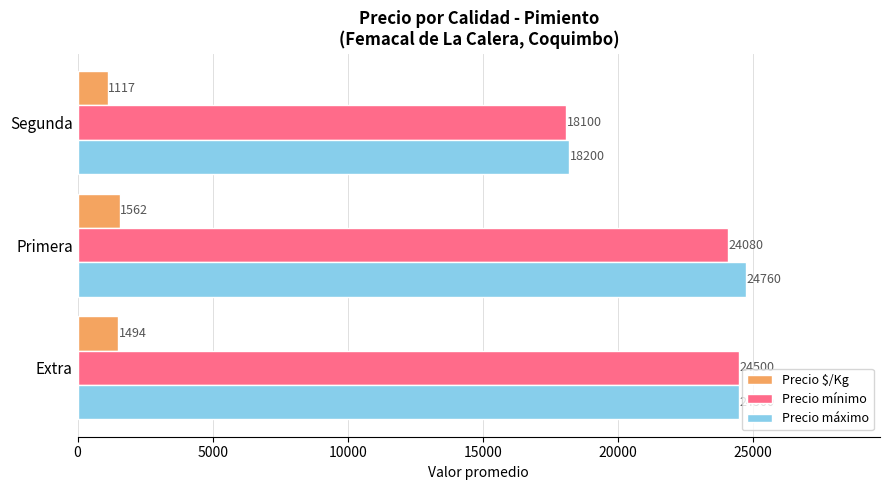

How many data points does each series have?

3